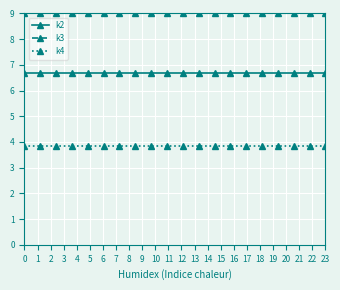

True or false: k3 and k2 cross at least once.

False